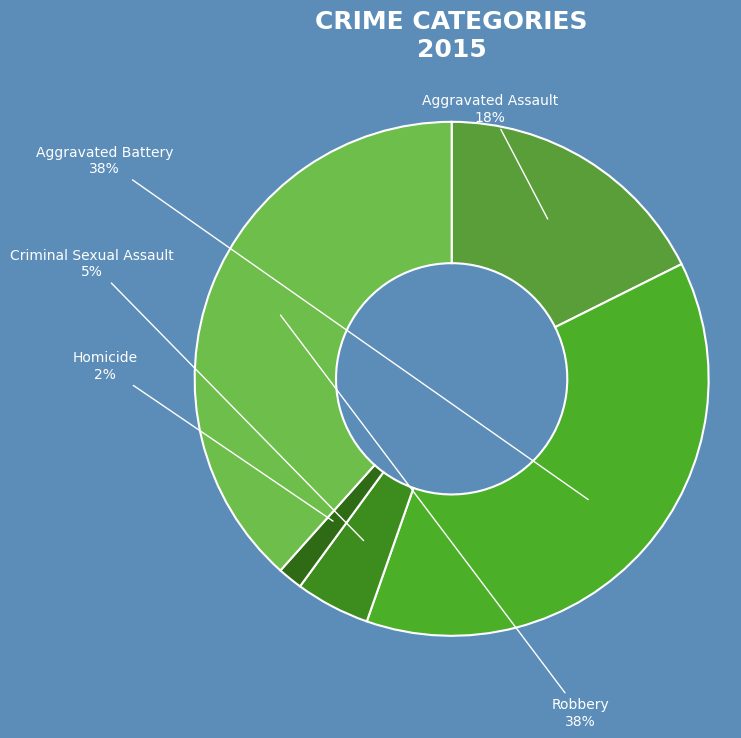

True or false: Robbery accounts for 30% of the total.

False